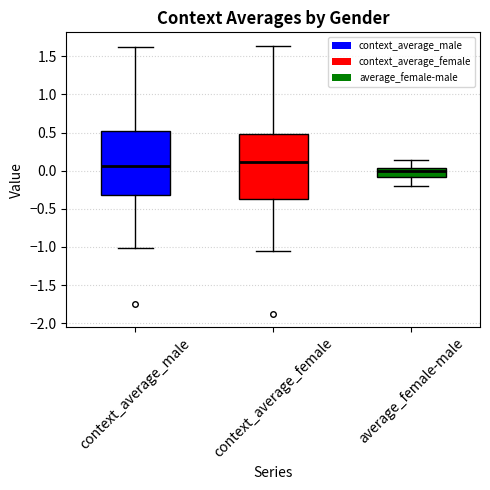

Where does the upper whisker of the box for context_average_male end on the y-axis? The values are not printed on the chart, so give them approximately, as read against the axis.

1.65